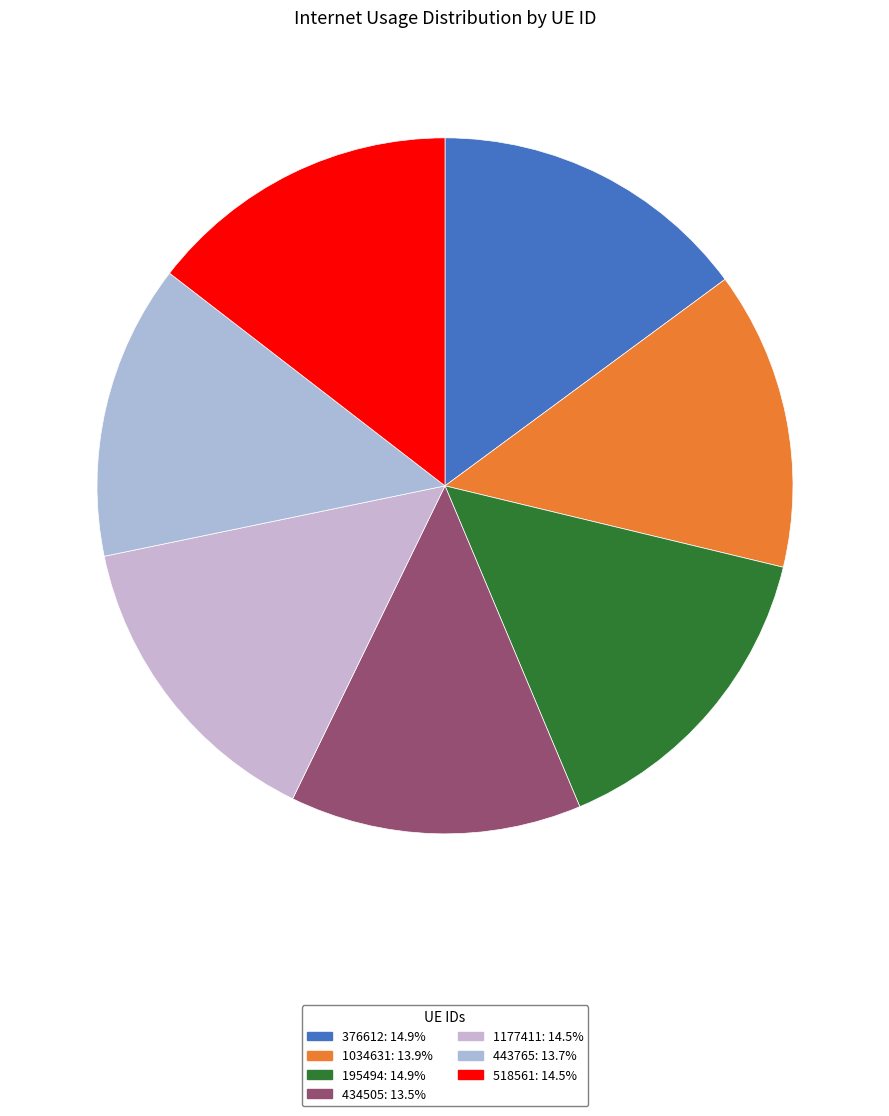

What is the total percentage of 1034631 and 443765?

27.6%